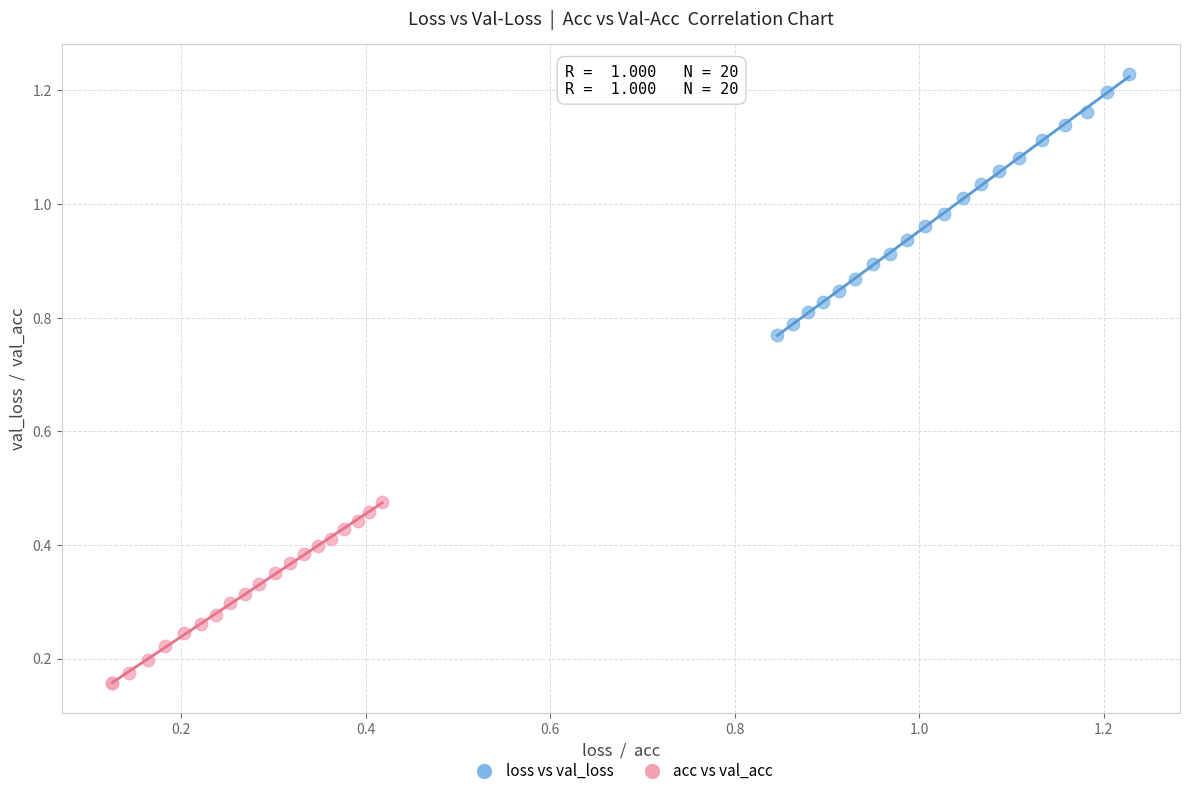

Which series reaches the maximum Y coordinate?

loss vs val_loss